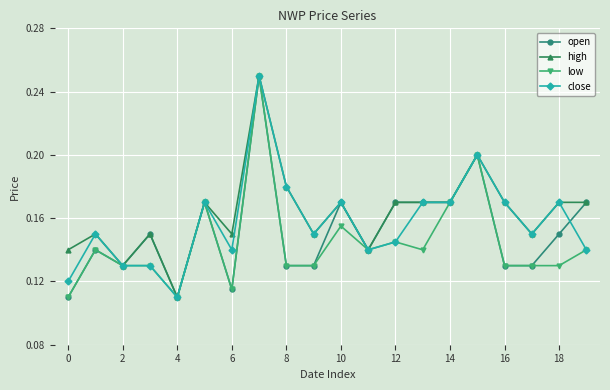

Count the open values in the range 0 to 1.

20